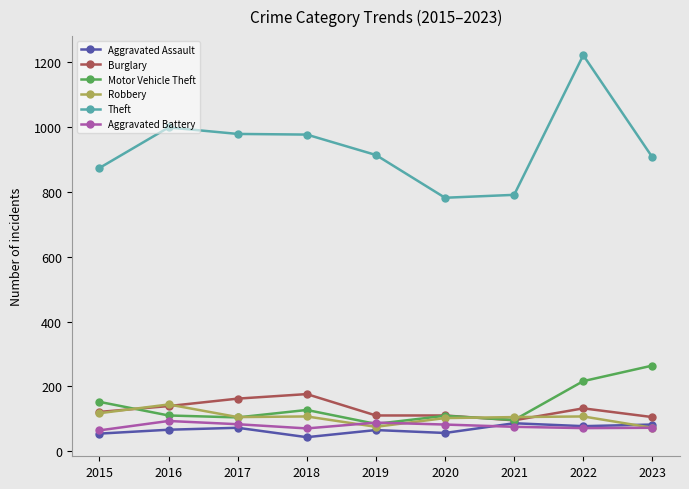

At which label does Aggravated Battery first exceed 75?

2016